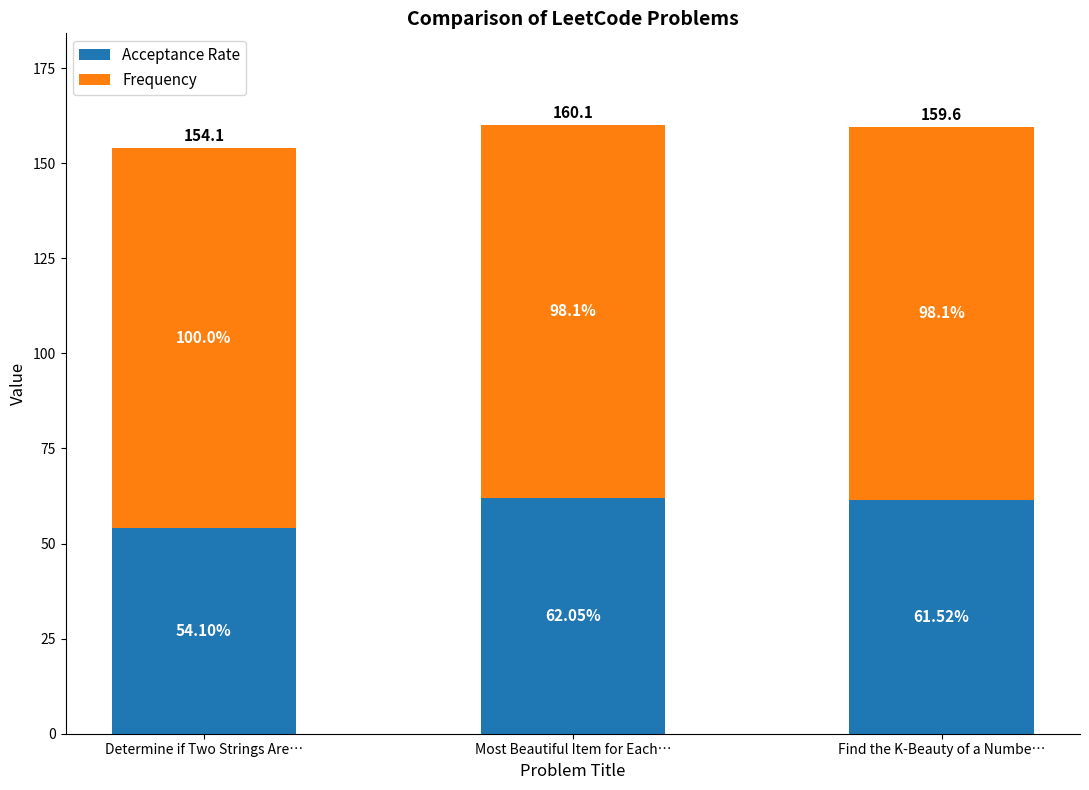

Which category has the highest value in the Acceptance Rate series?

Most Beautiful Item for Each…